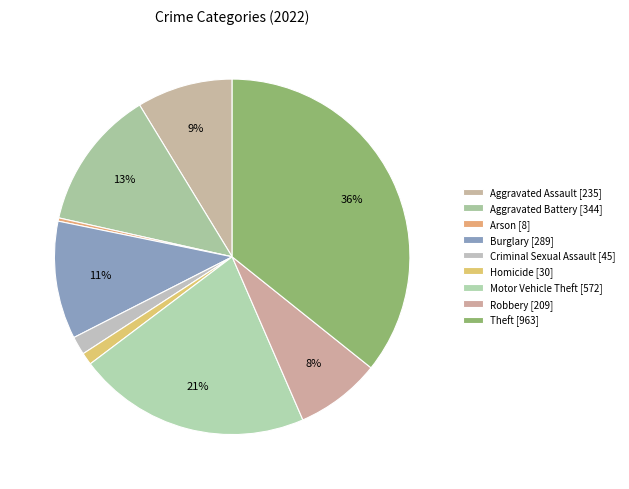

Count the number of slices in the pie.

9